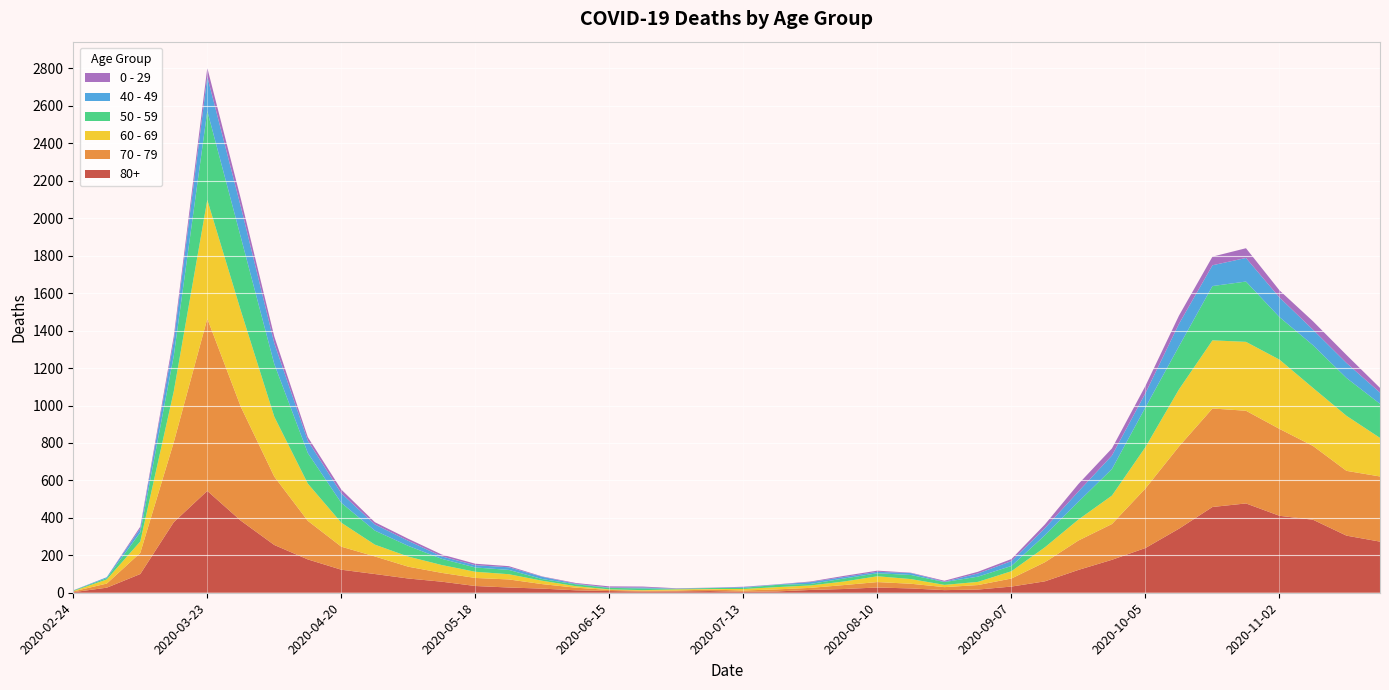

Reading left to right, transcribe all the data shown in this chart.

80+: 2020-02-24=3	2020-03-02=27	2020-03-09=100	2020-03-16=377	2020-03-23=544	2020-03-30=385	2020-04-06=255	2020-04-13=178	2020-04-20=123	2020-04-27=100	2020-05-04=76	2020-05-11=59	2020-05-18=36	2020-05-25=28	2020-06-01=22	2020-06-08=13	2020-06-15=9	2020-06-22=6	2020-06-29=7	2020-07-06=9	2020-07-13=5	2020-07-20=7	2020-07-27=15	2020-08-03=20	2020-08-10=28	2020-08-17=23	2020-08-24=14	2020-08-31=17	2020-09-07=33	2020-09-14=61	2020-09-21=122	2020-09-28=176	2020-10-05=239	2020-10-12=342	2020-10-19=458	2020-10-26=477	2020-11-02=411	2020-11-09=390	2020-11-16=305	2020-11-23=273
70 - 79: 2020-02-24=4	2020-03-02=22	2020-03-09=113	2020-03-16=427	2020-03-23=920	2020-03-30=608	2020-04-06=365	2020-04-13=206	2020-04-20=123	2020-04-27=94	2020-05-04=63	2020-05-11=47	2020-05-18=43	2020-05-25=43	2020-06-01=24	2020-06-08=14	2020-06-15=6	2020-06-22=5	2020-06-29=5	2020-07-06=8	2020-07-13=7	2020-07-20=11	2020-07-27=11	2020-08-03=21	2020-08-10=29	2020-08-17=25	2020-08-24=16	2020-08-31=24	2020-09-07=43	2020-09-14=102	2020-09-21=157	2020-09-28=191	2020-10-05=318	2020-10-12=439	2020-10-19=526	2020-10-26=495	2020-11-02=464	2020-11-09=394	2020-11-16=346	2020-11-23=348
60 - 69: 2020-02-24=2	2020-03-02=22	2020-03-09=61	2020-03-16=272	2020-03-23=634	2020-03-30=514	2020-04-06=320	2020-04-13=199	2020-04-20=128	2020-04-27=63	2020-05-04=54	2020-05-11=42	2020-05-18=33	2020-05-25=28	2020-06-01=18	2020-06-08=8	2020-06-15=3	2020-06-22=3	2020-06-29=6	2020-07-06=3	2020-07-13=8	2020-07-20=12	2020-07-27=13	2020-08-03=19	2020-08-10=31	2020-08-17=25	2020-08-24=12	2020-08-31=17	2020-09-07=39	2020-09-14=80	2020-09-21=112	2020-09-28=152	2020-10-05=221	2020-10-12=305	2020-10-19=364	2020-10-26=368	2020-11-02=370	2020-11-09=310	2020-11-16=294	2020-11-23=206
50 - 59: 2020-02-24=3	2020-03-02=7	2020-03-09=48	2020-03-16=190	2020-03-23=475	2020-03-30=392	2020-04-06=281	2020-04-13=163	2020-04-20=106	2020-04-27=75	2020-05-04=57	2020-05-11=33	2020-05-18=23	2020-05-25=23	2020-06-01=9	2020-06-08=10	2020-06-15=8	2020-06-22=9	2020-06-29=3	2020-07-06=5	2020-07-13=6	2020-07-20=12	2020-07-27=8	2020-08-03=16	2020-08-10=16	2020-08-17=22	2020-08-24=15	2020-08-31=28	2020-09-07=28	2020-09-14=64	2020-09-21=95	2020-09-28=142	2020-10-05=212	2020-10-12=230	2020-10-19=290	2020-10-26=322	2020-11-02=227	2020-11-09=228	2020-11-16=202	2020-11-23=182
40 - 49: 2020-02-24=0	2020-03-02=5	2020-03-09=21	2020-03-16=79	2020-03-23=183	2020-03-30=163	2020-04-06=111	2020-04-13=66	2020-04-20=51	2020-04-27=33	2020-05-04=27	2020-05-11=13	2020-05-18=12	2020-05-25=14	2020-06-01=12	2020-06-08=3	2020-06-15=2	2020-06-22=5	2020-06-29=1	2020-07-06=1	2020-07-13=4	2020-07-20=2	2020-07-27=10	2020-08-03=8	2020-08-10=8	2020-08-17=10	2020-08-24=2	2020-08-31=17	2020-09-07=26	2020-09-14=38	2020-09-21=55	2020-09-28=72	2020-10-05=76	2020-10-12=120	2020-10-19=111	2020-10-26=126	2020-11-02=105	2020-11-09=83	2020-11-16=80	2020-11-23=60
0 - 29: 2020-02-24=1	2020-03-02=0	2020-03-09=10	2020-03-16=25	2020-03-23=47	2020-03-30=42	2020-04-06=36	2020-04-13=19	2020-04-20=20	2020-04-27=12	2020-05-04=11	2020-05-11=10	2020-05-18=8	2020-05-25=6	2020-06-01=2	2020-06-08=4	2020-06-15=6	2020-06-22=5	2020-06-29=2	2020-07-06=1	2020-07-13=2	2020-07-20=1	2020-07-27=3	2020-08-03=6	2020-08-10=6	2020-08-17=2	2020-08-24=5	2020-08-31=9	2020-09-07=11	2020-09-14=20	2020-09-21=40	2020-09-28=38	2020-10-05=39	2020-10-12=44	2020-10-19=46	2020-10-26=52	2020-11-02=38	2020-11-09=45	2020-11-16=43	2020-11-23=25